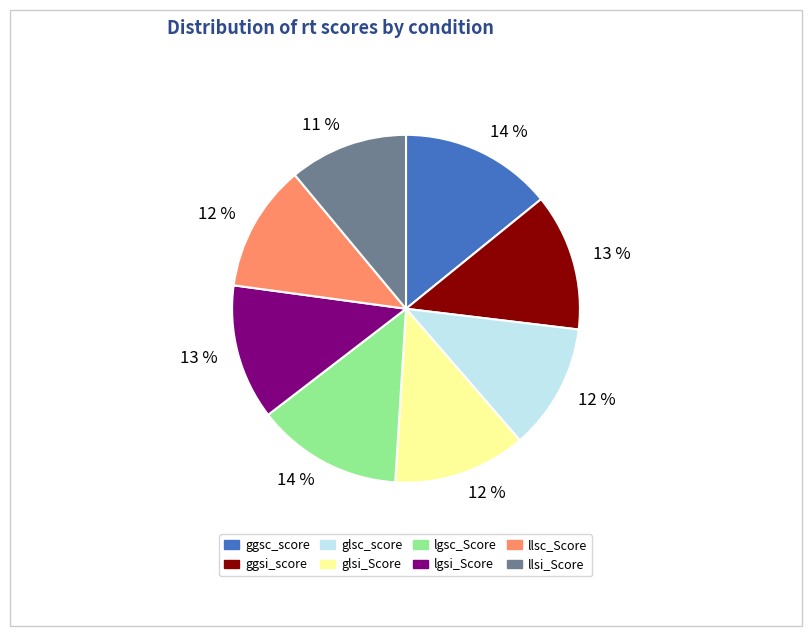

Is there a majority slice in this chart?

No